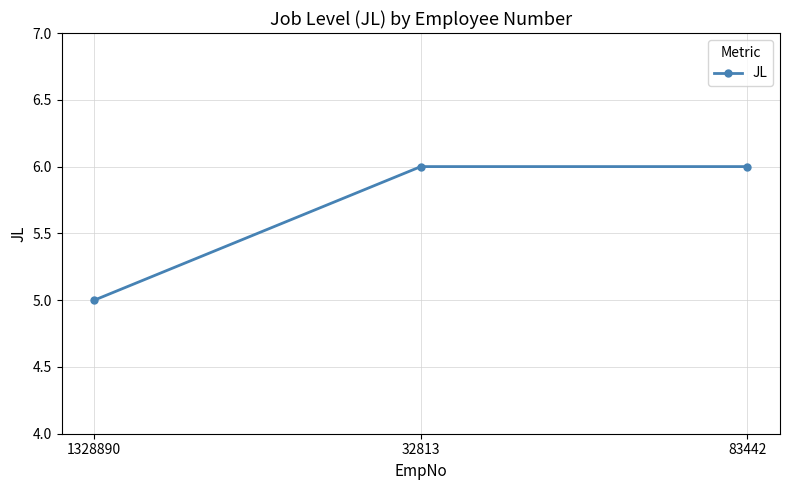

Approximately how many times larger is the value at 1328890 compared to 83442?

0.8